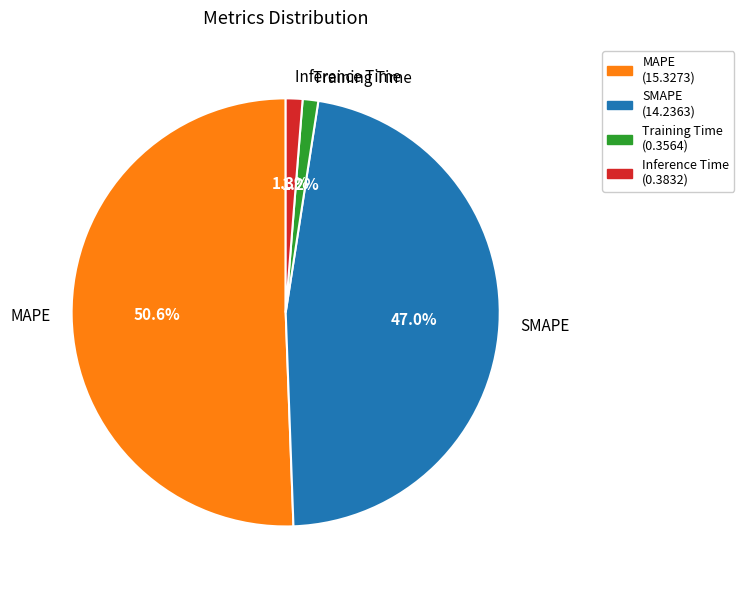

True or false: Training Time accounts for 1% of the total.

True